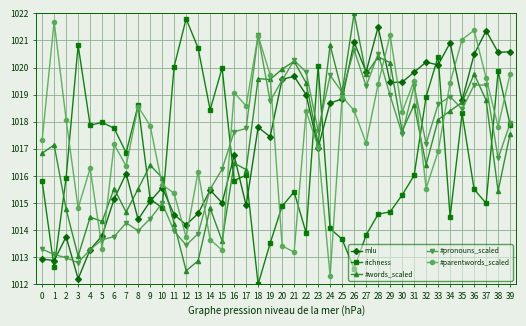

How many values in the mlu series are below 1017?

18